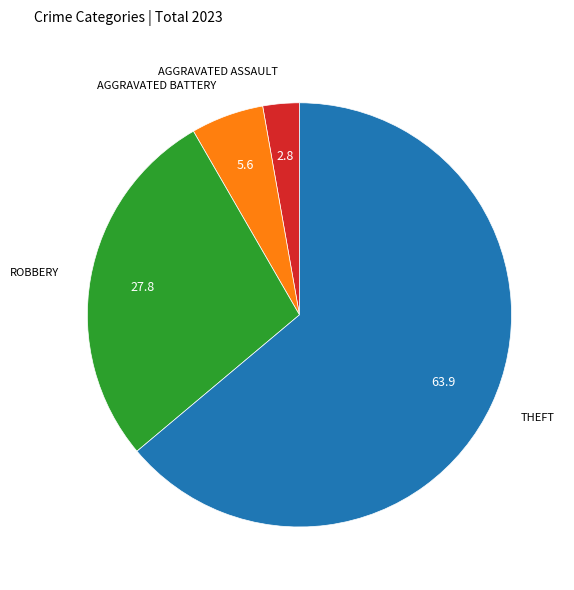

Is there any slice that represents more than half of the pie?

Yes